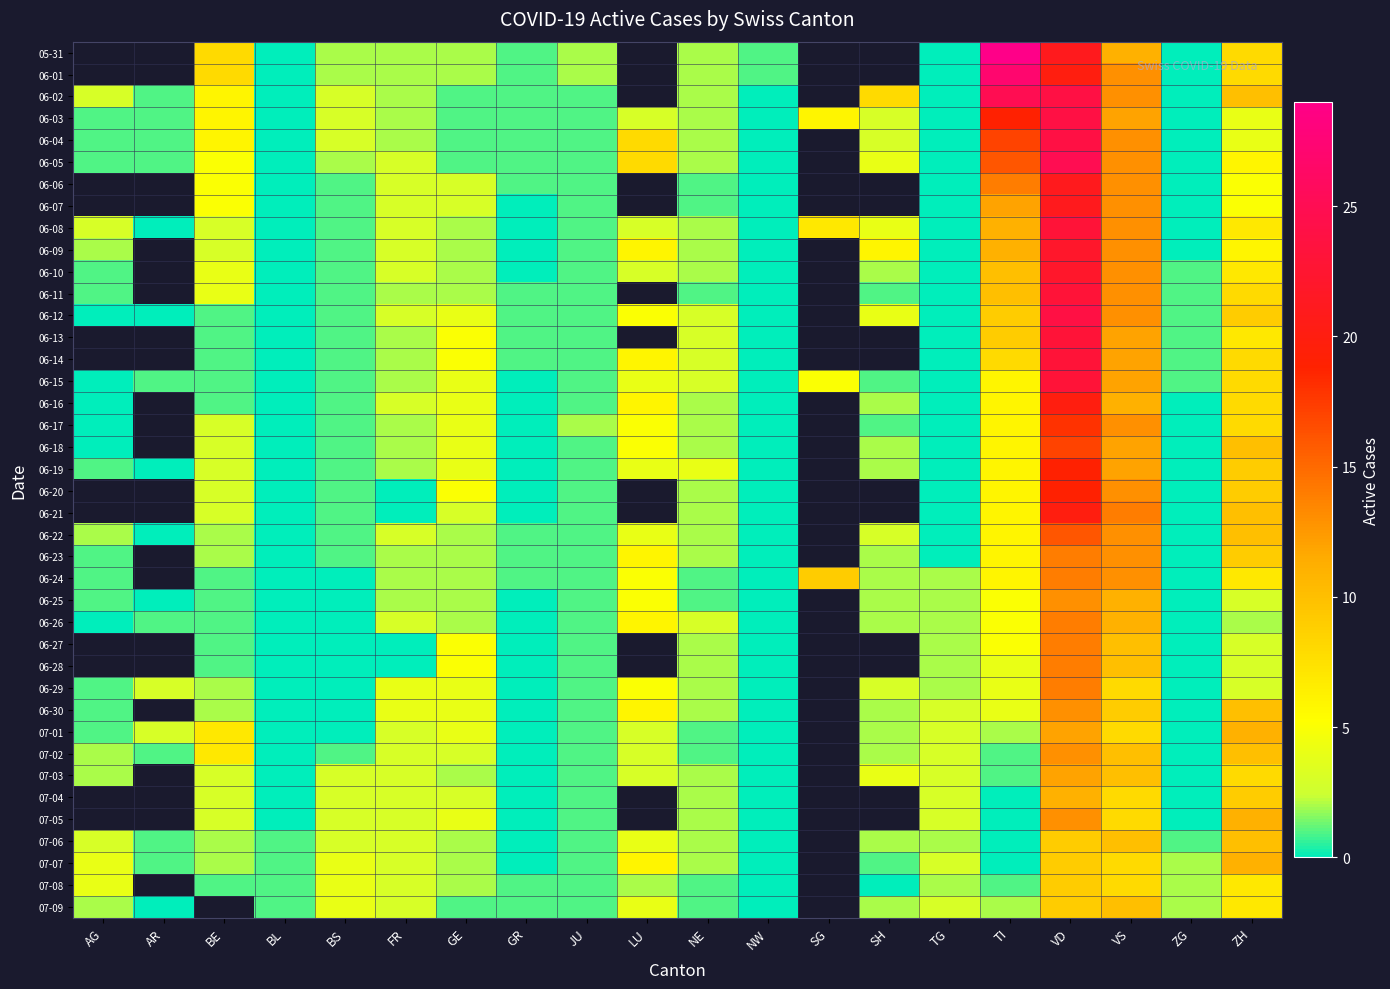

What is the total value across all series at GE?

115.0